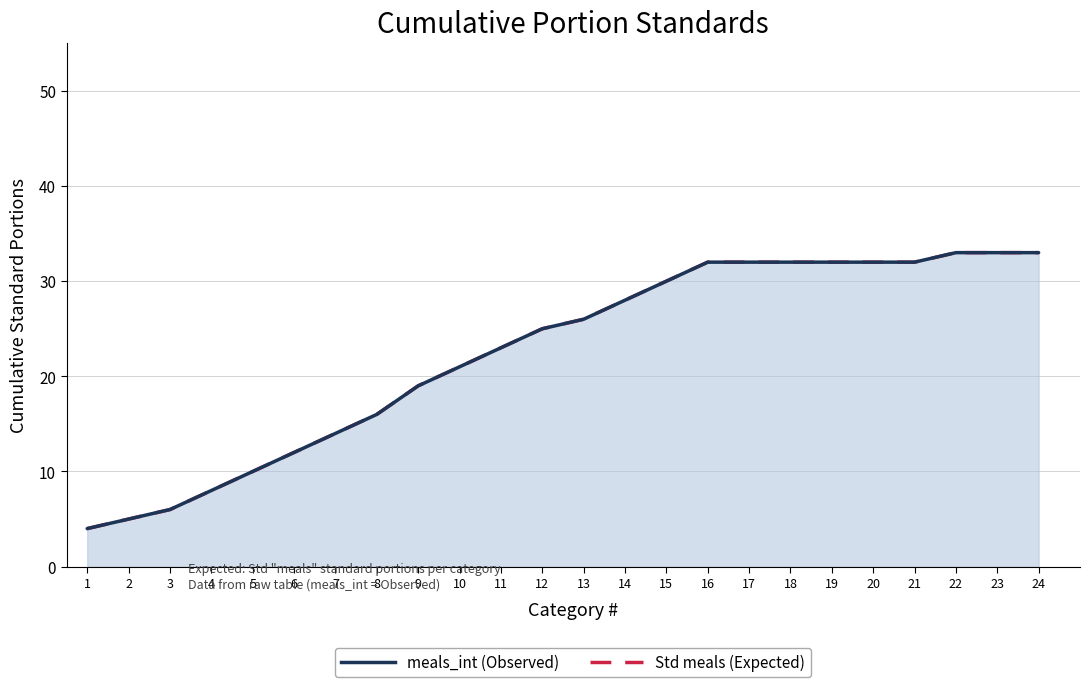

Between 8 and 13, which series saw the biggest shift?

Std meals_int (Observed)